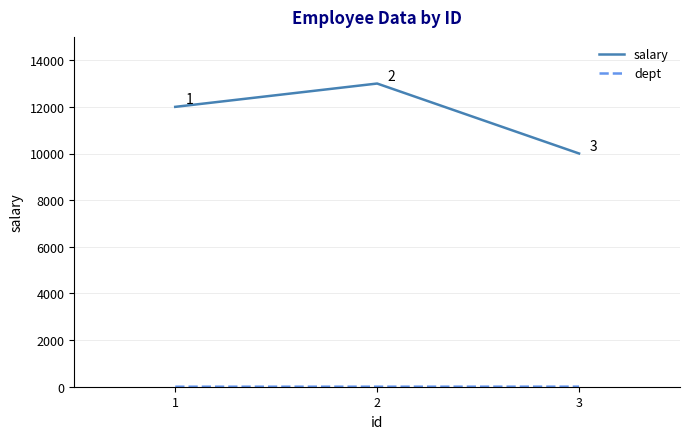

How many lines are shown in the chart?

2